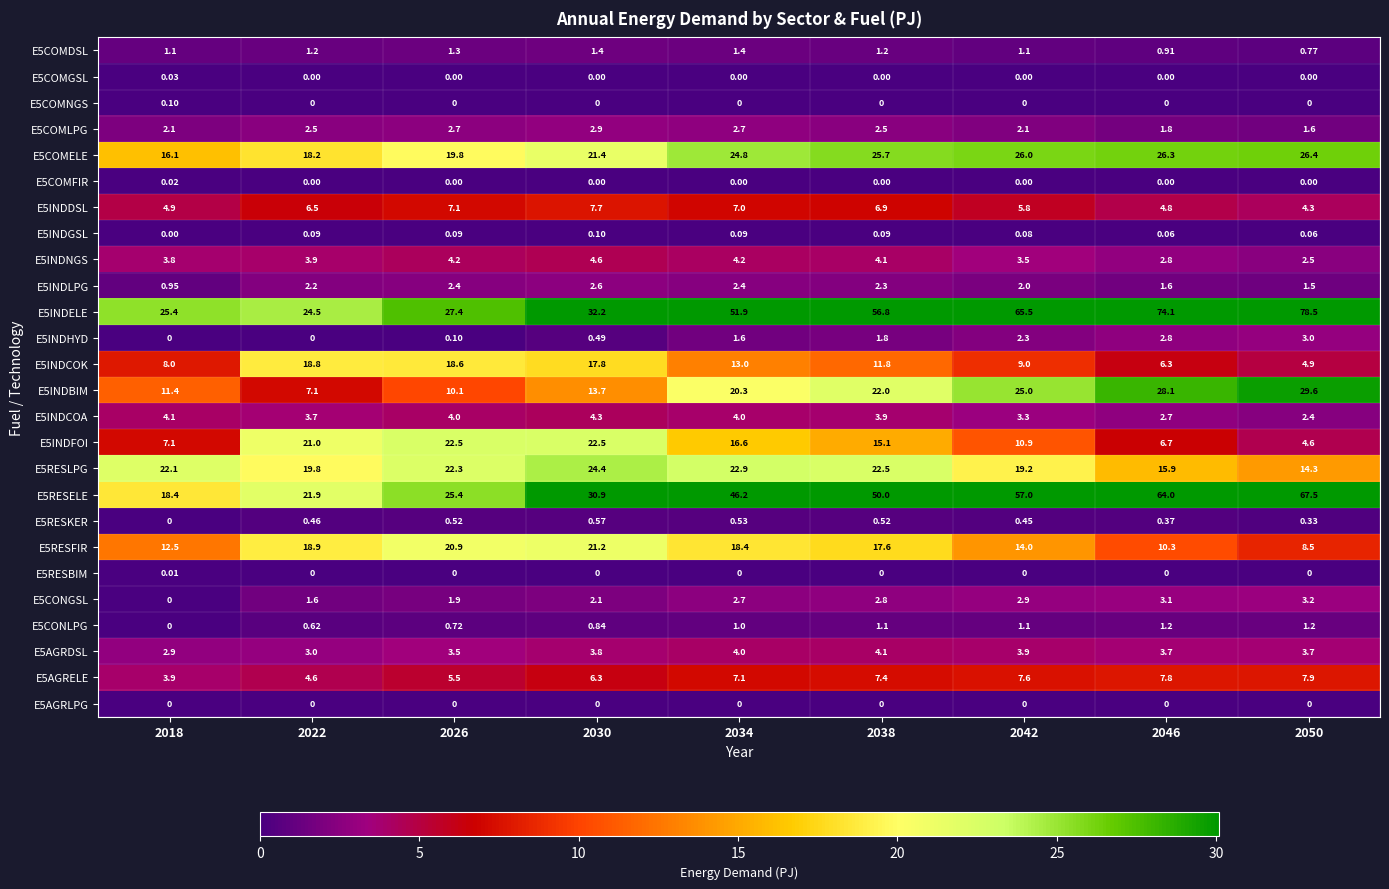

List the series in order of their peak value, highest first.

E5INDELE, E5RESELE, E5INDBIM, E5COMELE, E5RESLPG, E5INDFOI, E5RESFIR, E5INDCOK, E5AGRELE, E5INDDSL, E5INDNGS, E5INDCOA, E5AGRDSL, E5CONGSL, E5INDHYD, E5COMLPG, E5INDLPG, E5COMDSL, E5CONLPG, E5RESKER, E5INDGSL, E5COMNGS, E5COMGSL, E5COMFIR, E5RESBIM, E5AGRLPG